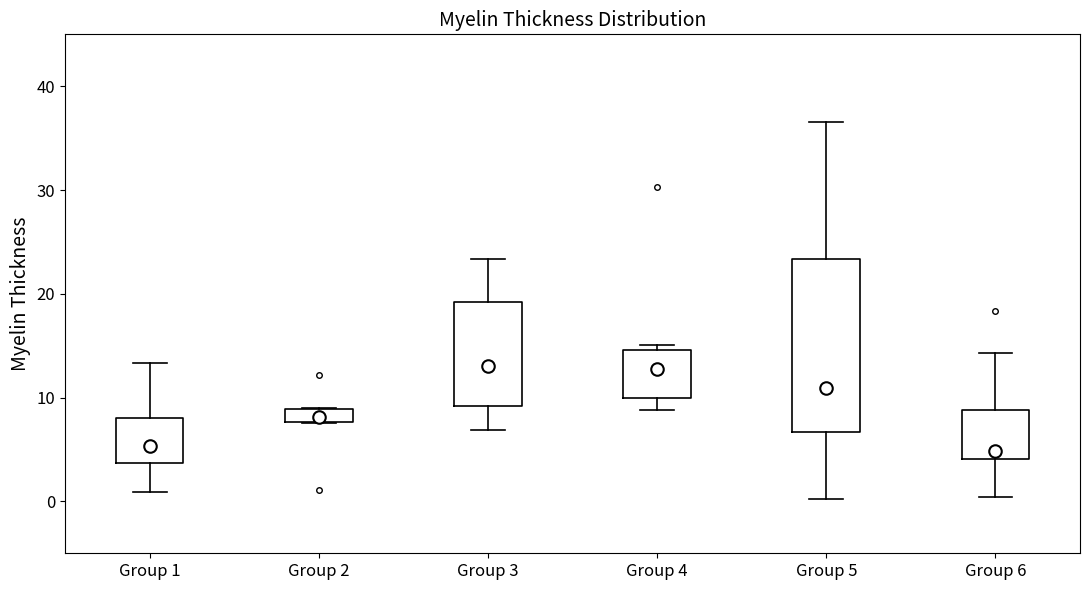

Where is the upper edge of the box for Group 5 on the y-axis? The values are not printed on the chart, so give them approximately, as read against the axis.

23